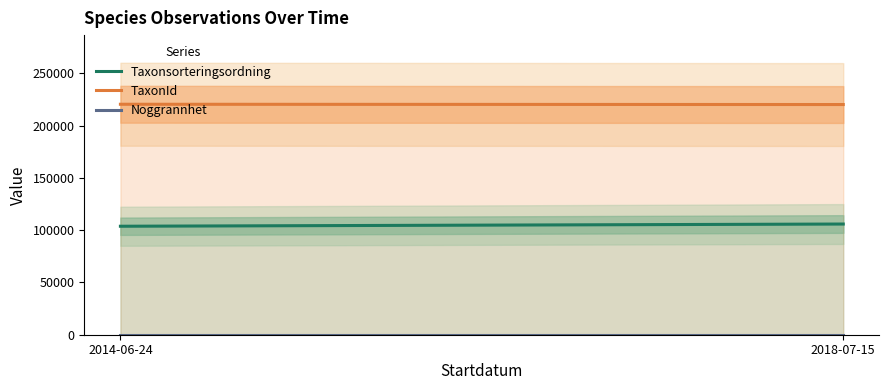

What is the difference between the Taxonsorteringsordning values at 2014-06-24 and 2018-07-15?

2111.5